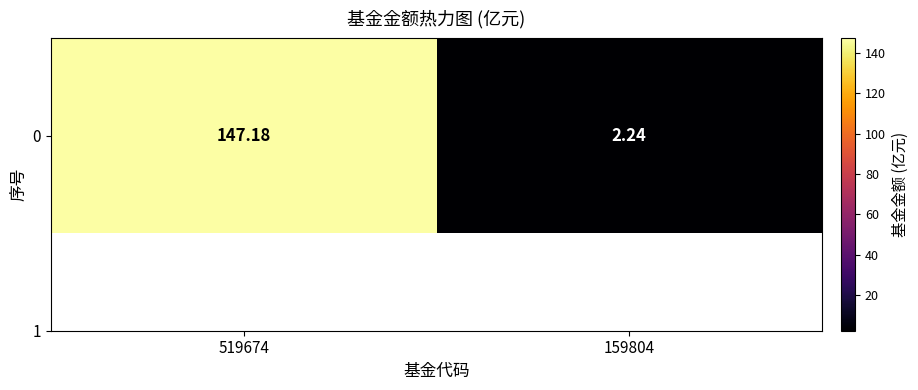

What is the change in value from 519674 to 159804?

-144.9